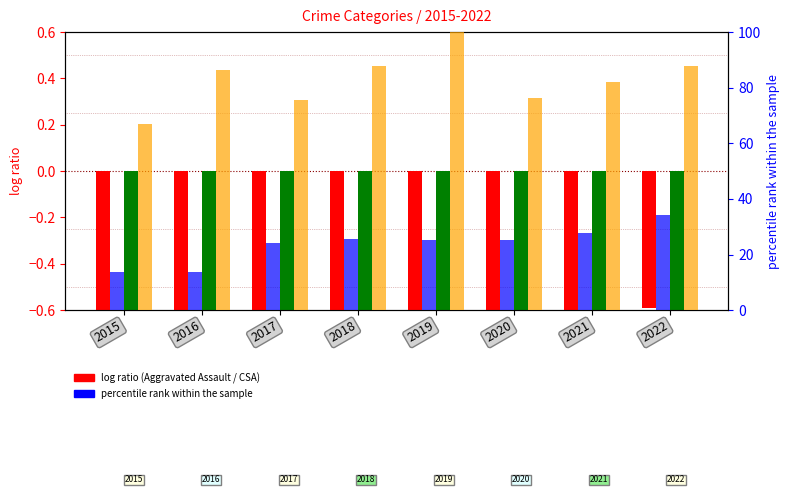

At which label is Aggravated Assault closest to 0?

2022